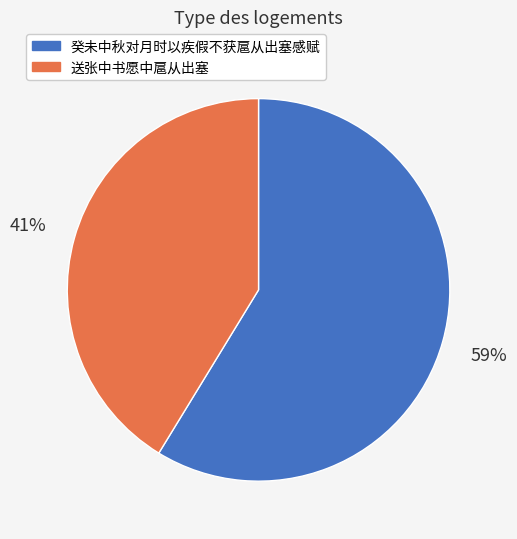

Do 送张中书愿中扈从出塞 and 癸未中秋对月时以疾假不获扈从出塞感赋 together represent more than half of the pie?

Yes